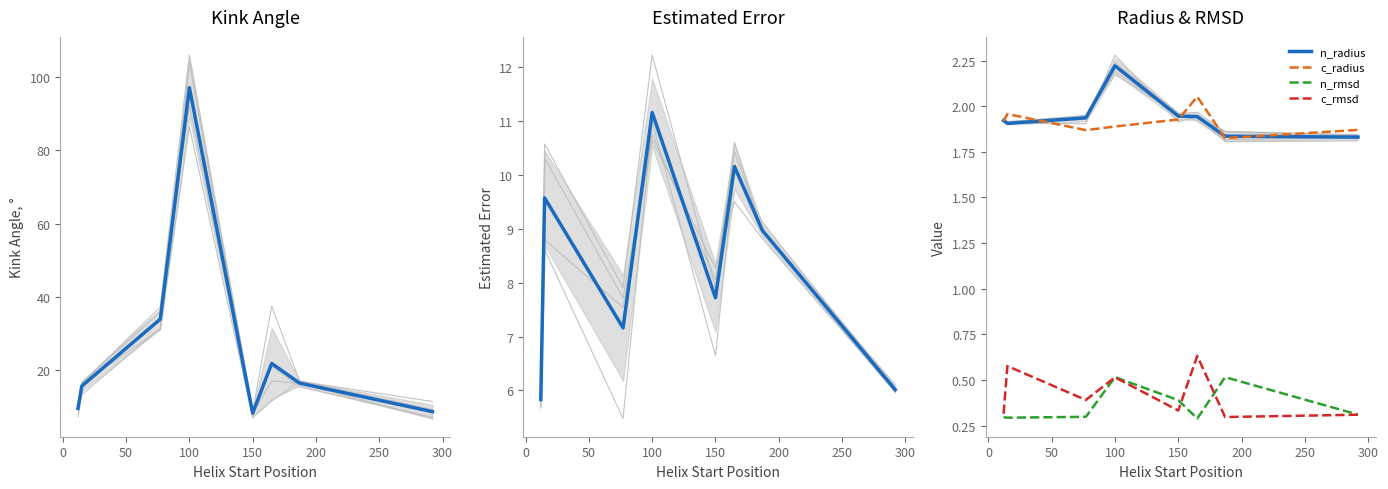

True or false: c_rmsd and n_radius cross at least once.

False